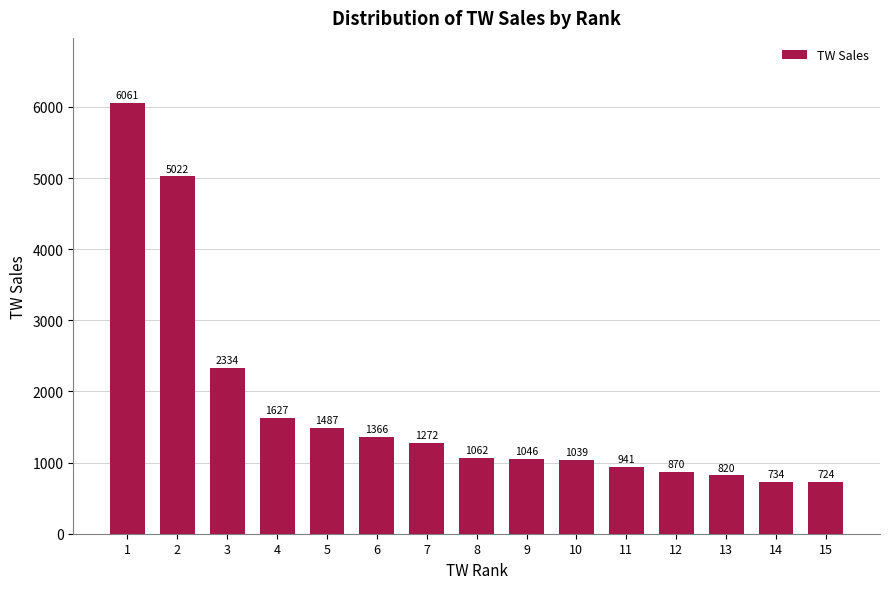

What is the value of the 7th bar from the left?

1272